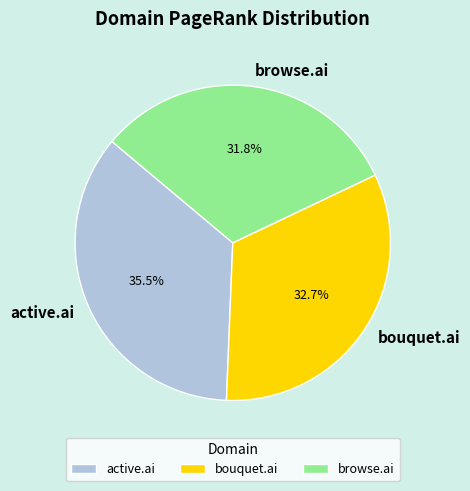

What percentage is the browse.ai slice, to the nearest percent?

32%